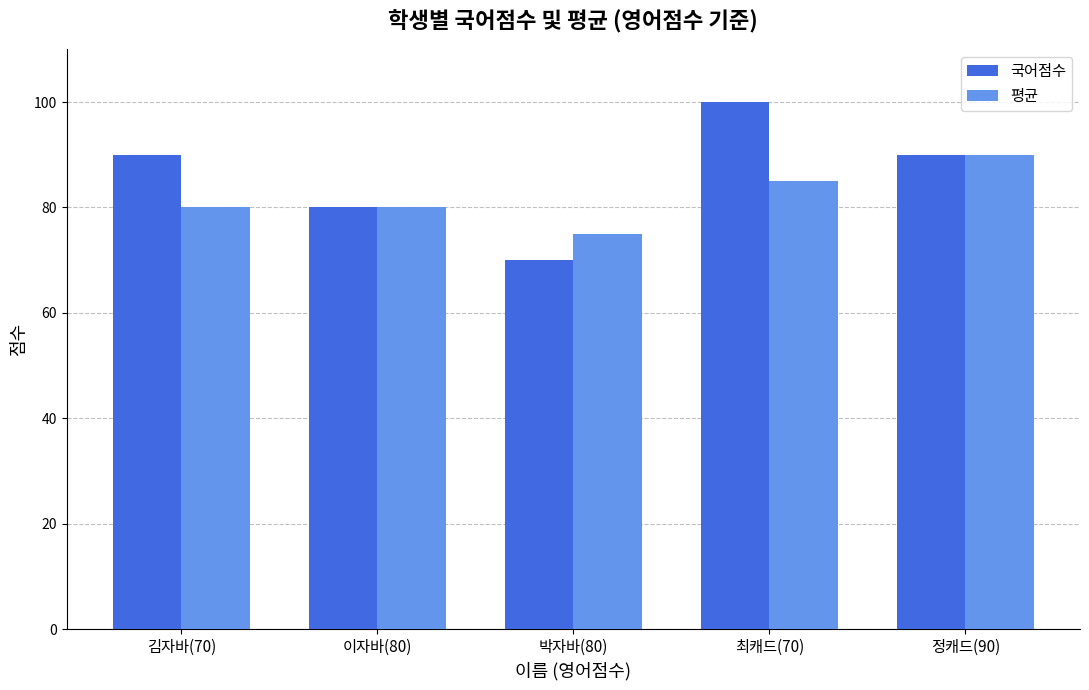

What is the maximum value shown in the chart?

100